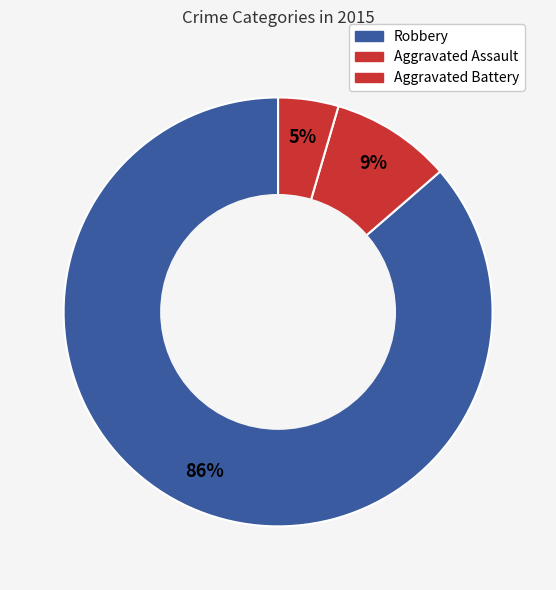

Approximately how many times larger is the value at Aggravated Assault compared to Aggravated Battery?

2.0